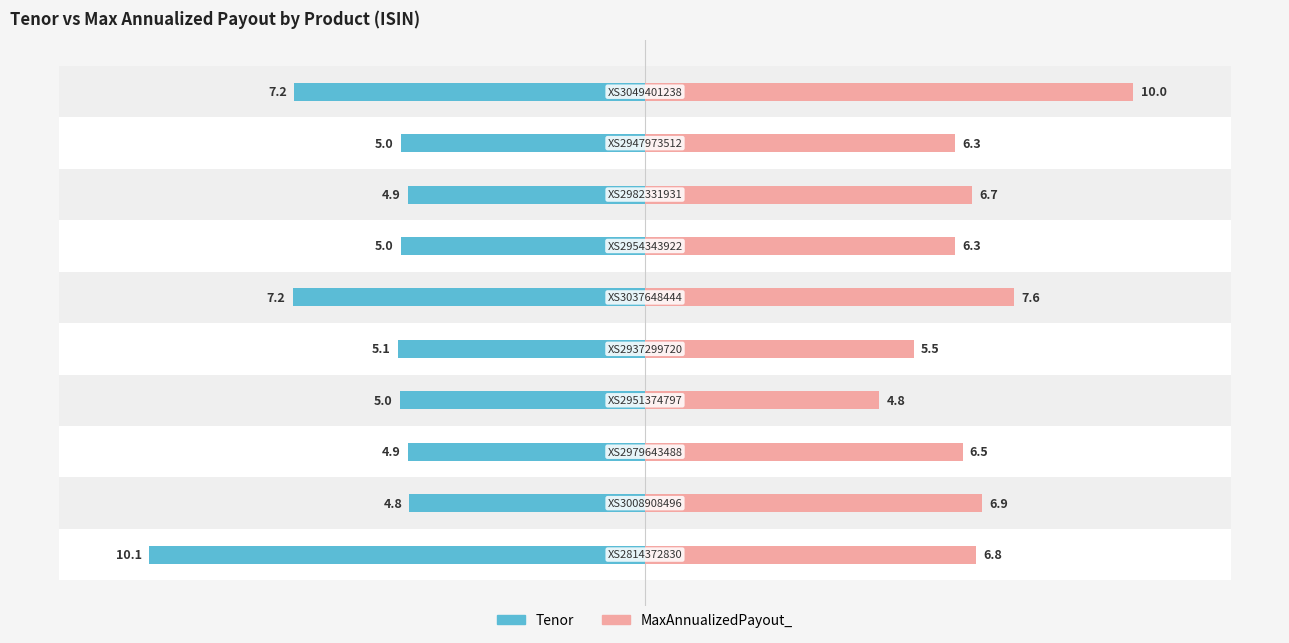

True or false: Tenor has a value of 13.2 at 0.

False